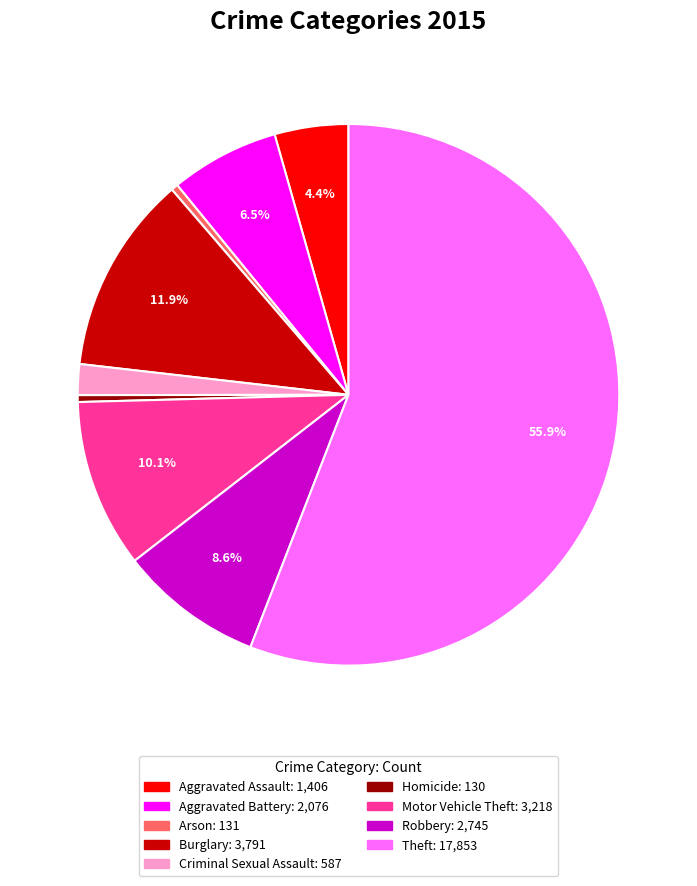

Do Motor Vehicle Theft and Criminal Sexual Assault together represent more than half of the pie?

No